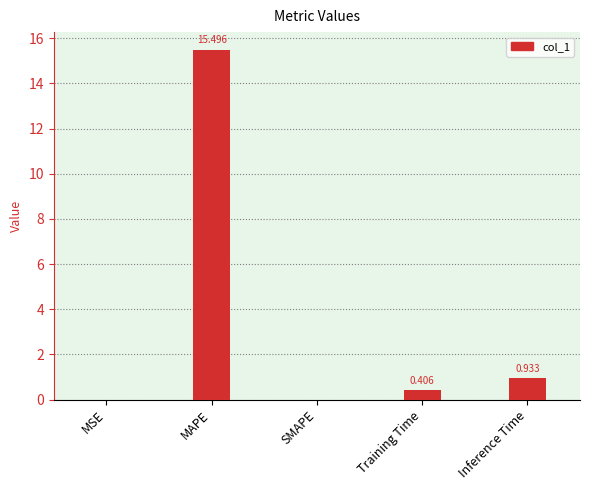

Which label corresponds to the largest value in the chart?

MAPE